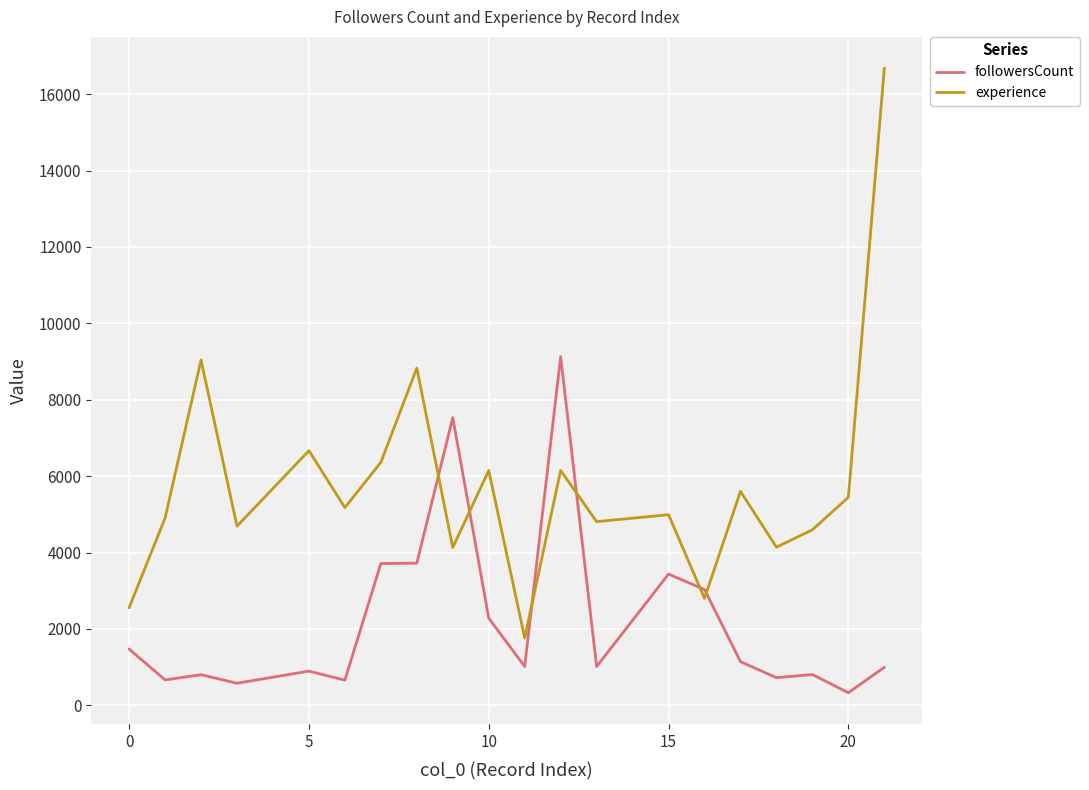

What is the difference between the maximum and second lowest values in the experience series?

14124